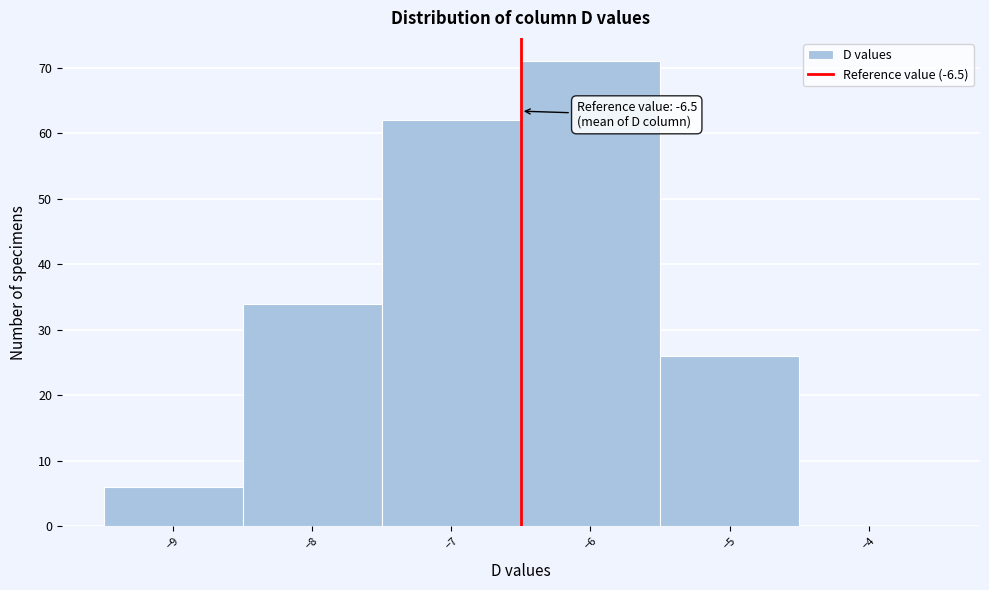

Over which range of the x-axis is the bar tallest?

-6.5 to -5.5